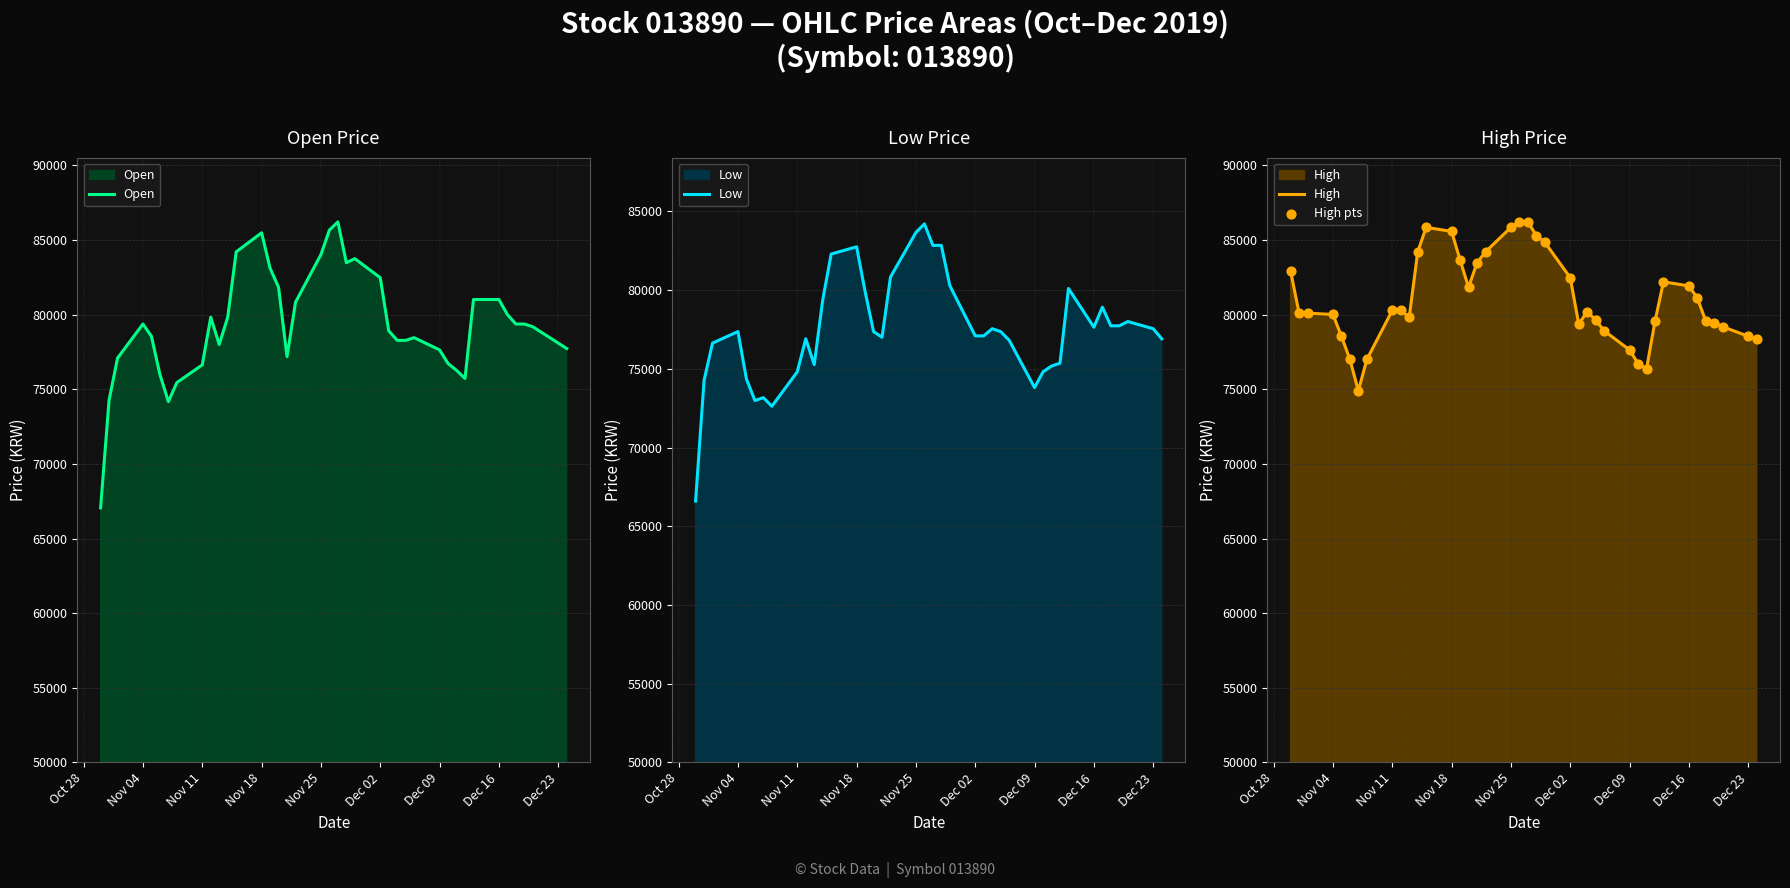

Which series reaches the maximum Y coordinate?

Open